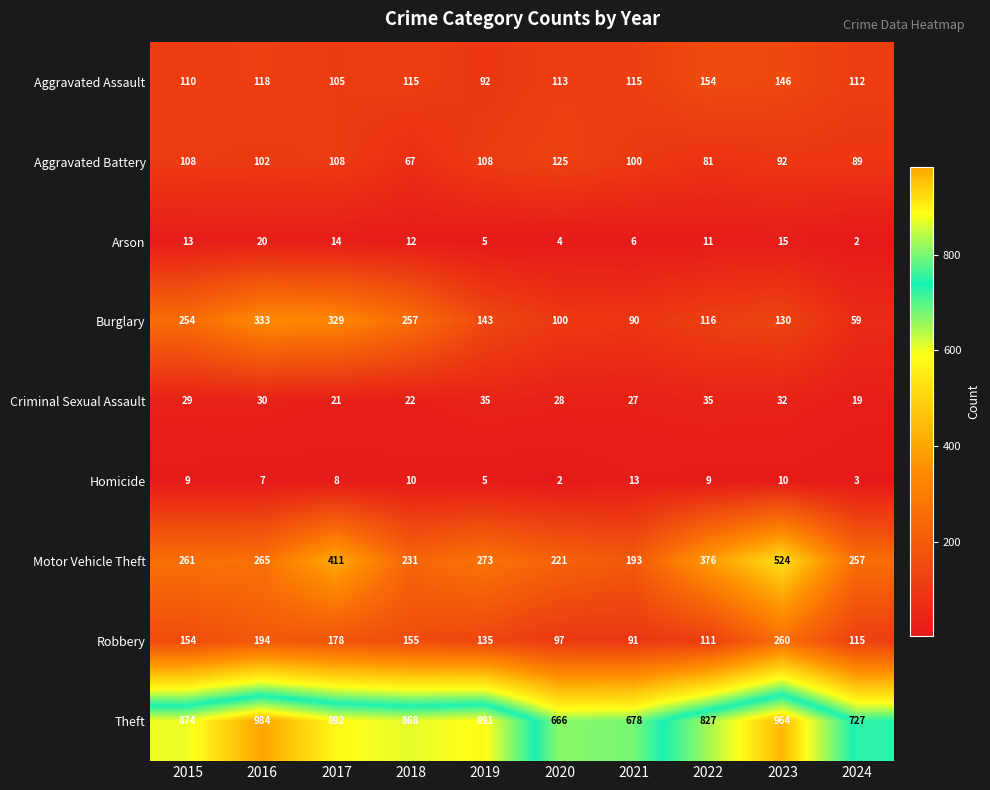

Which category has the highest value across all series?

2016